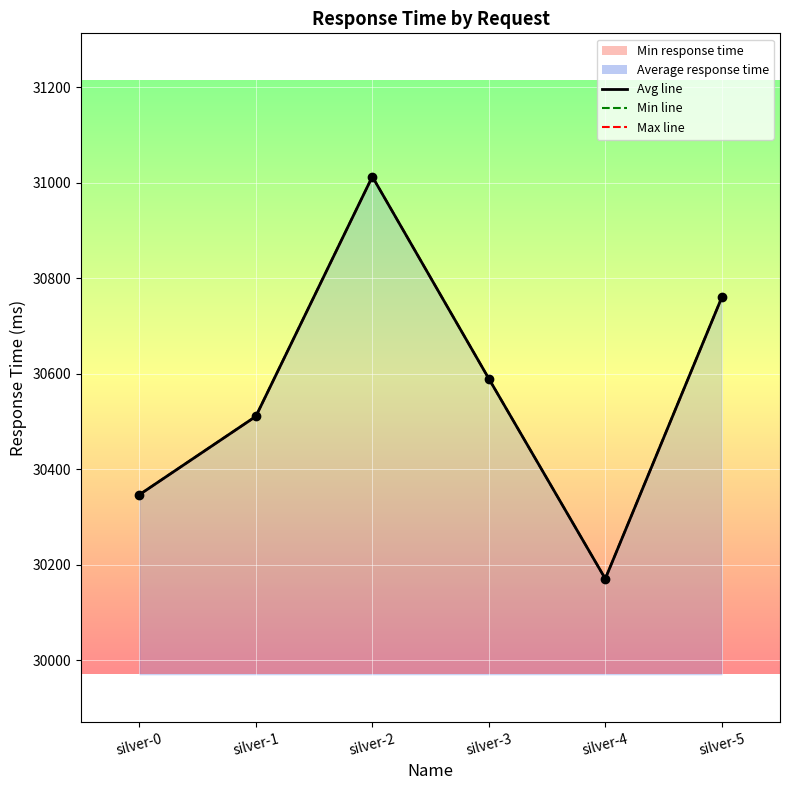

List the labels in order of Min response time value, smallest first.

silver-4, silver-0, silver-1, silver-3, silver-5, silver-2